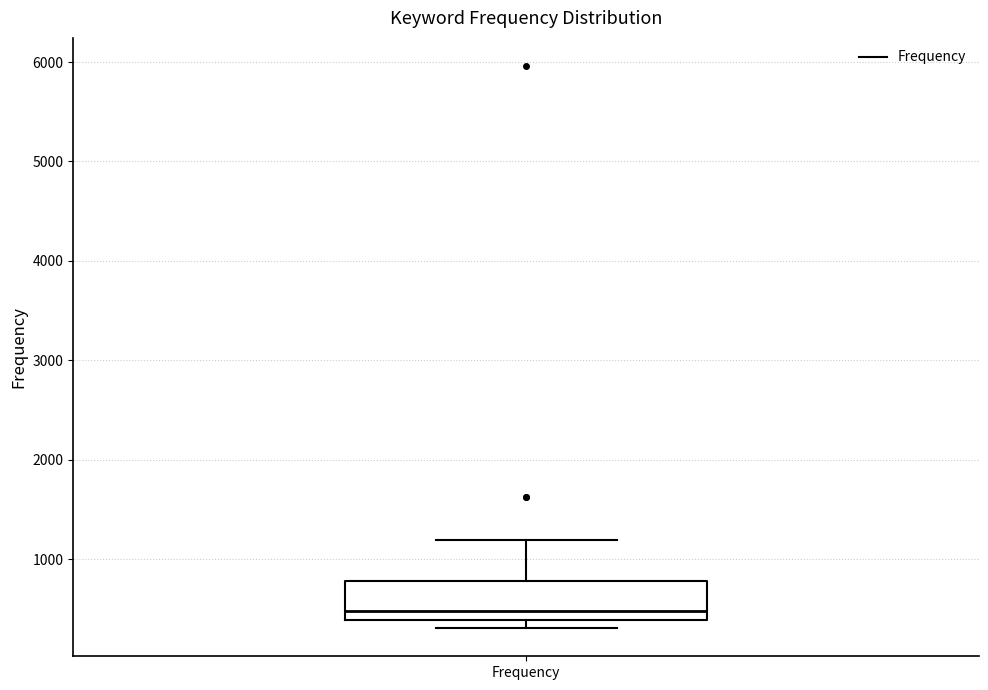

Read this box plot against the y-axis: the position of the median line, the range covered by the box, and the ends of both whiskers. The values are not printed on the chart, so give them approximately, as read against the axis.

median 500, box 400 to 800, whiskers 300 to 1200